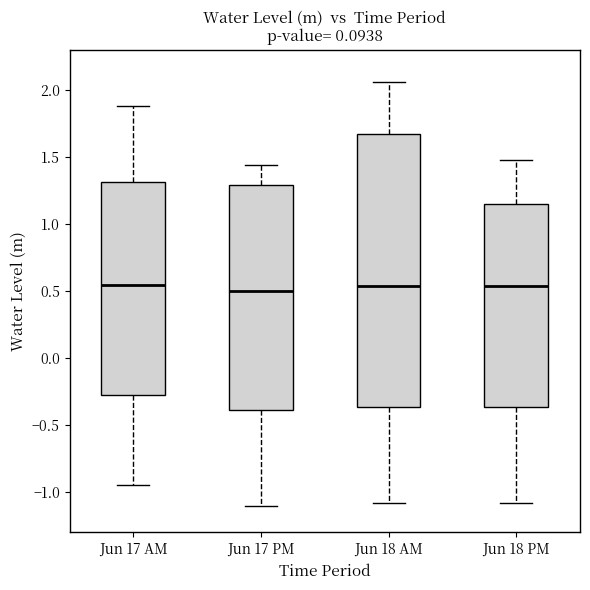

Reading left to right, read every box against the y-axis: the position of its median line, the range the box covers, and the ends of its whiskers. The values are not printed on the chart, so give them approximately, as read against the axis.

Jun 17 AM: median 0.55, box -0.25 to 1.30, whiskers -0.95 to 1.90
Jun 17 PM: median 0.50, box -0.40 to 1.30, whiskers -1.10 to 1.45
Jun 18 AM: median 0.55, box -0.35 to 1.65, whiskers -1.10 to 2.05
Jun 18 PM: median 0.55, box -0.35 to 1.15, whiskers -1.10 to 1.45